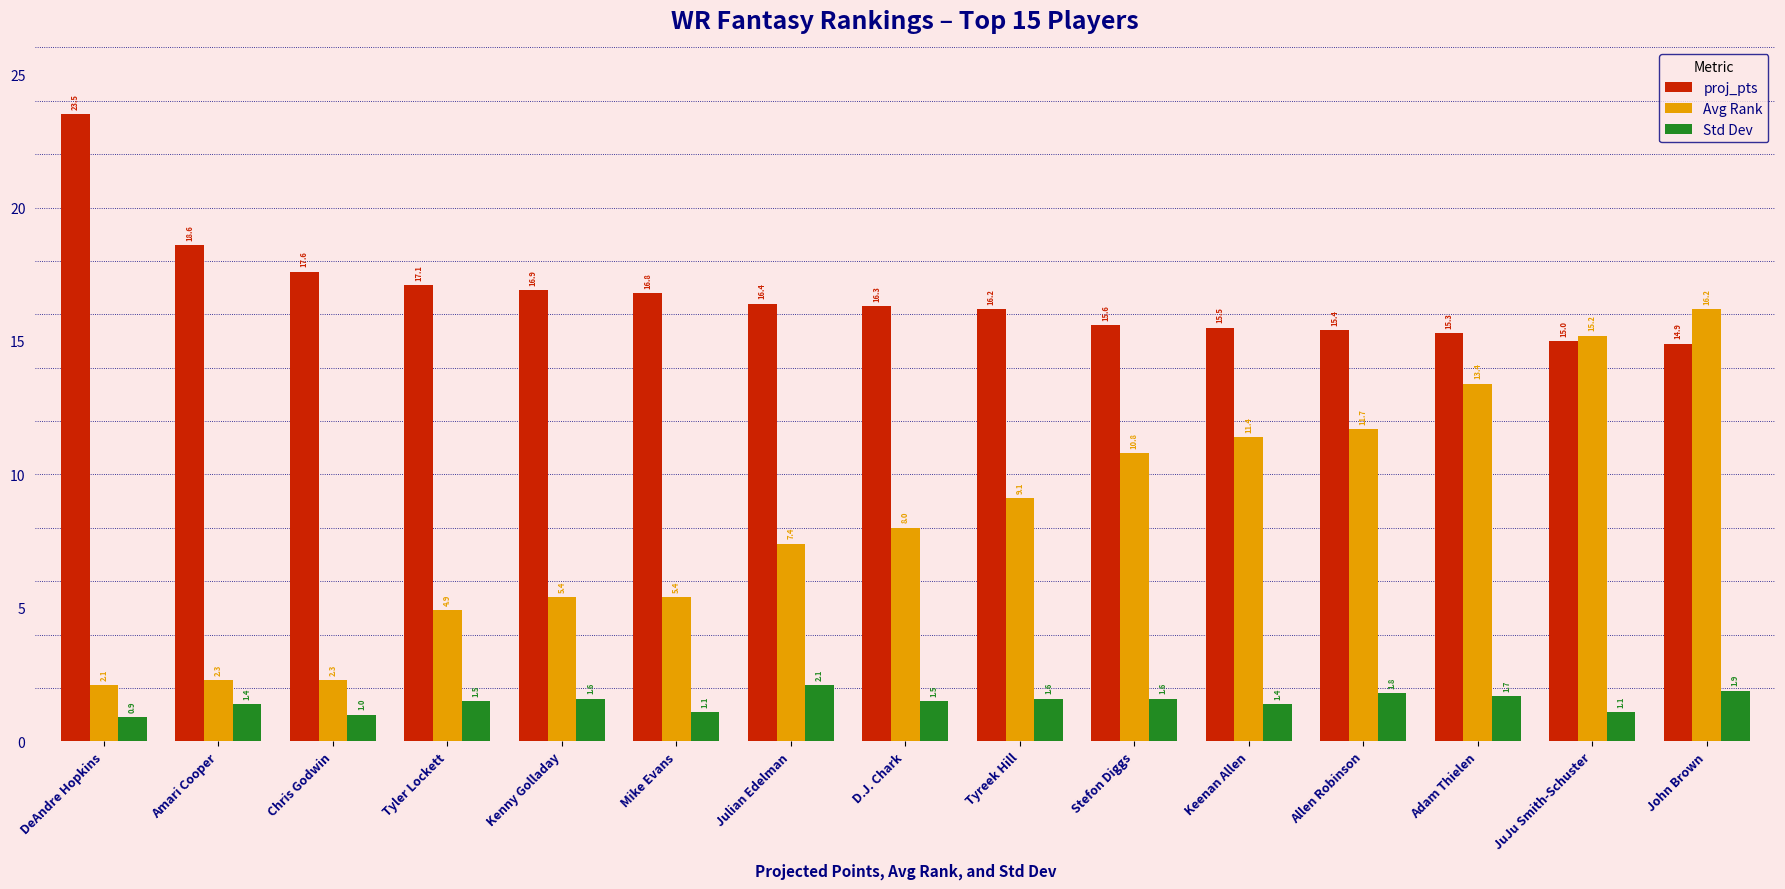

Which category has the lowest value across all series?

DeAndre Hopkins